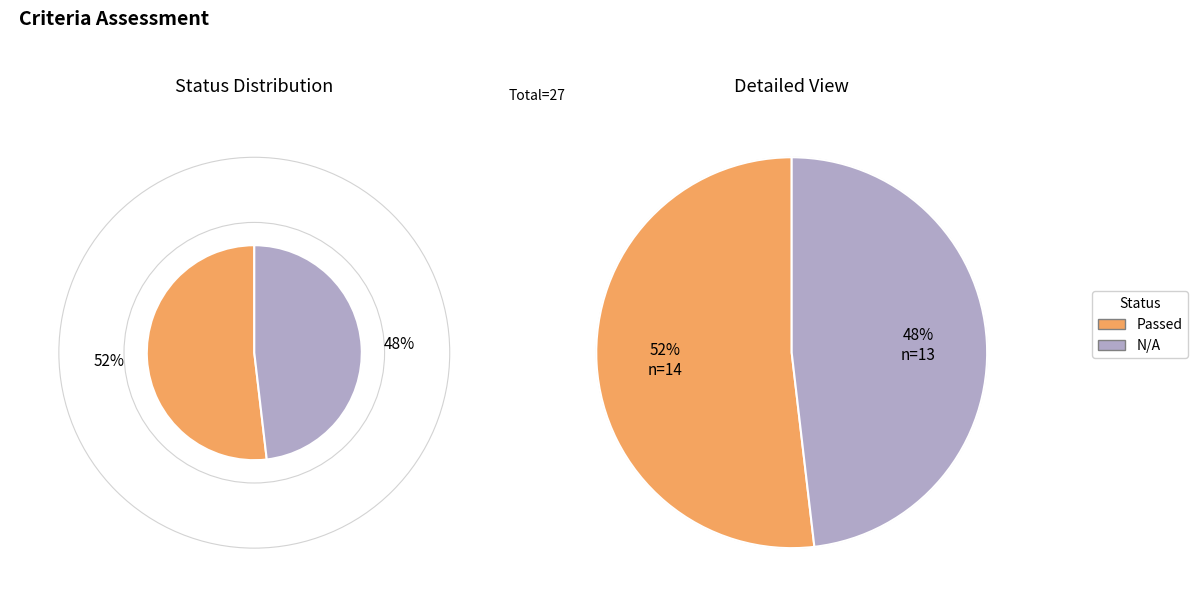

The Passed slice represents 67% of the pie. True or false?

False